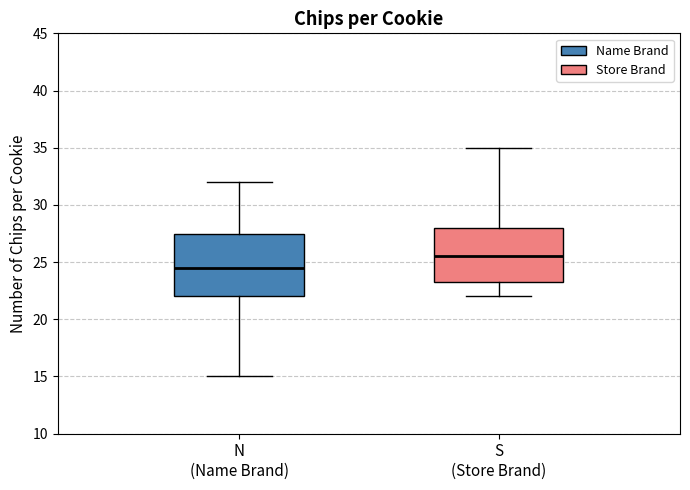

Comparing the boxes themselves (not the whiskers), which one is the tallest?

N (Name Brand)